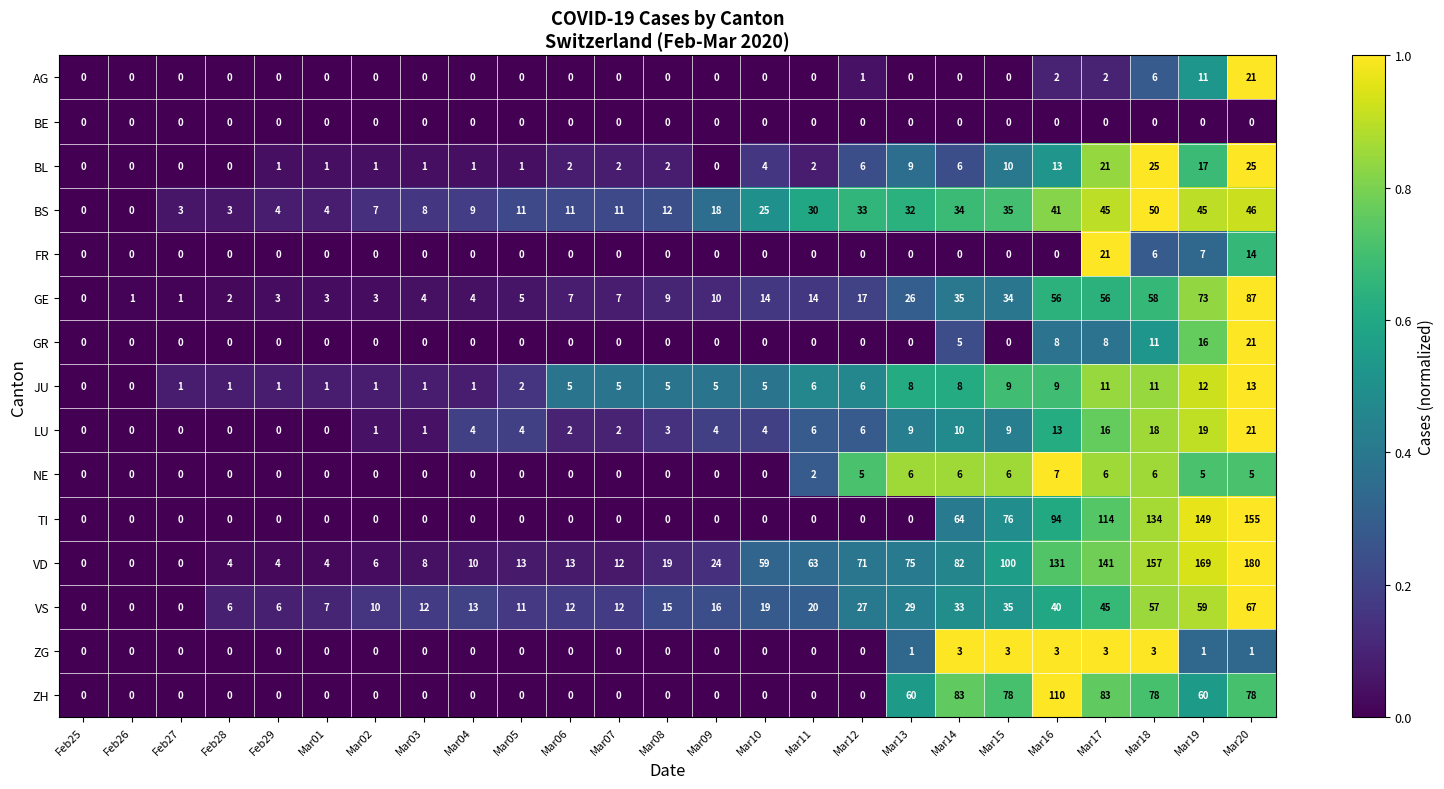

The TI series shows 76 at Mar15. True or false?

True